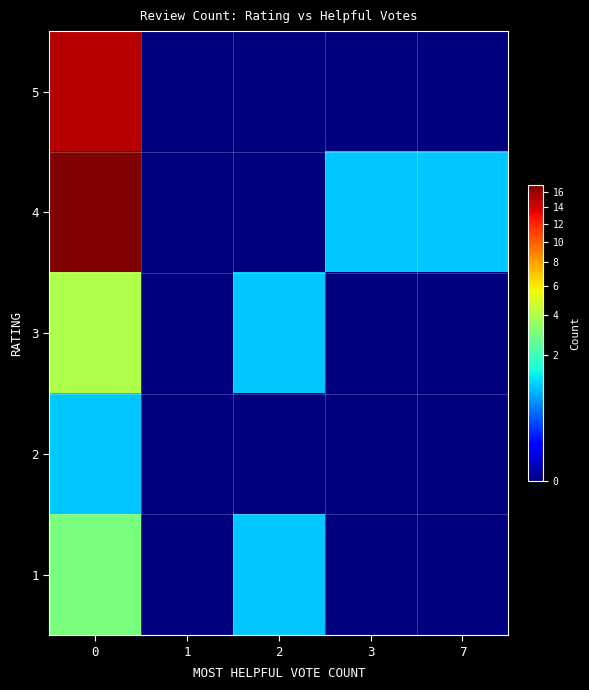

At how many categories does at least one series exceed 12?

1